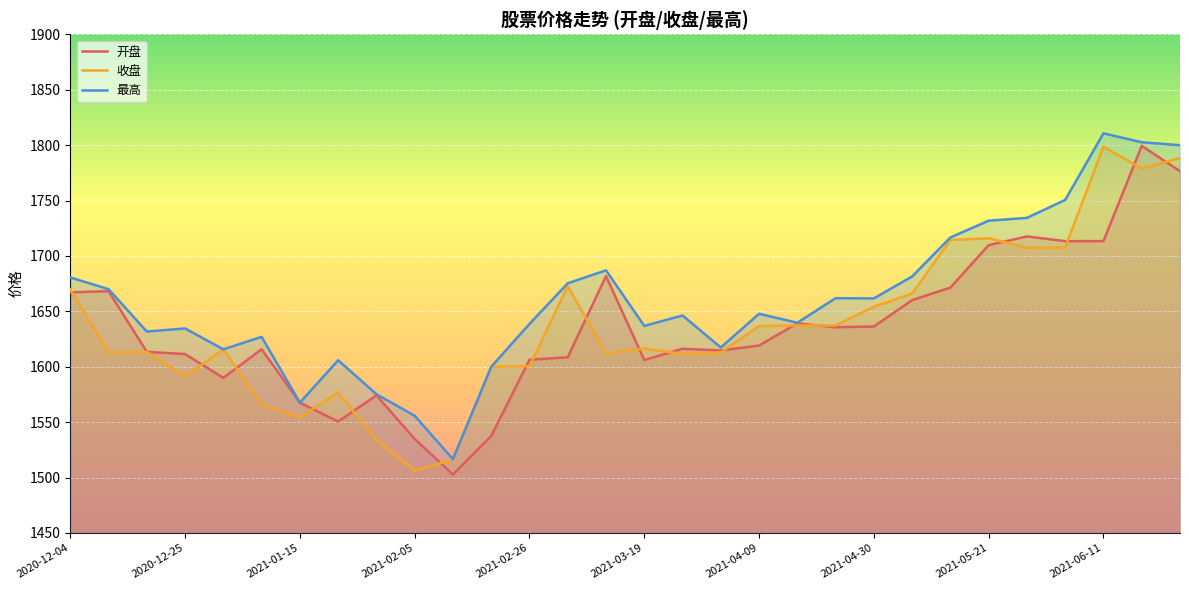

Rank the series at 2021-02-19 from highest to lowest value.

收盘, 最高, 开盘